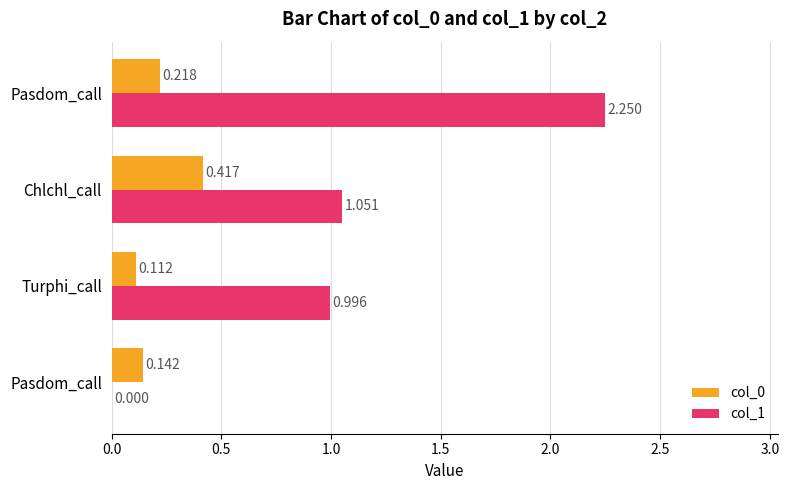

What are all the series names shown in the legend?

col_0, col_1